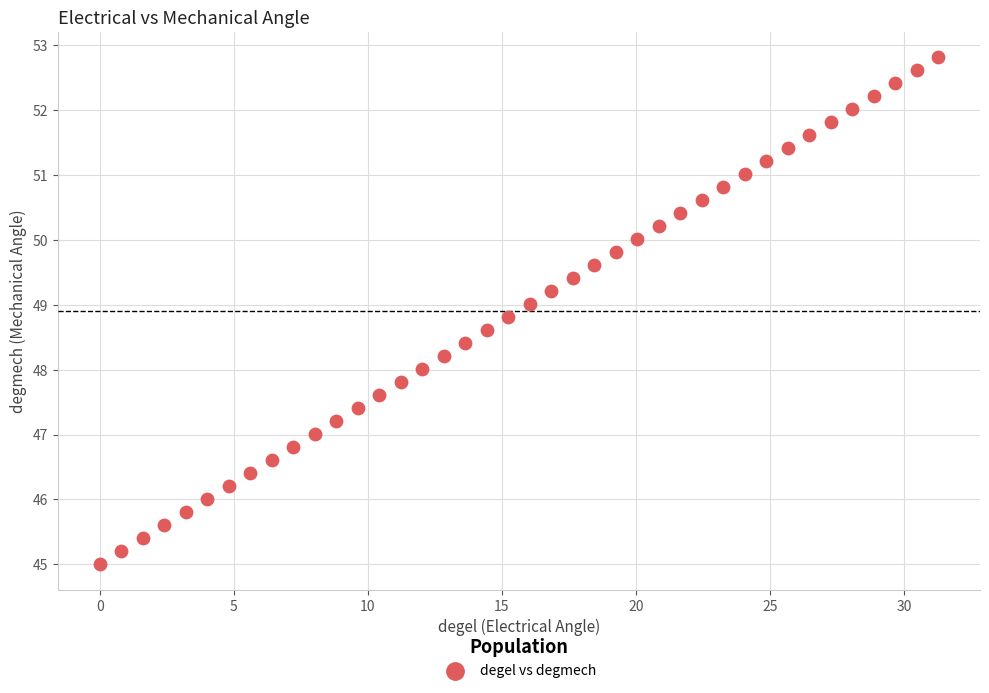

What is the range of Y values (max minus min)?

7.8